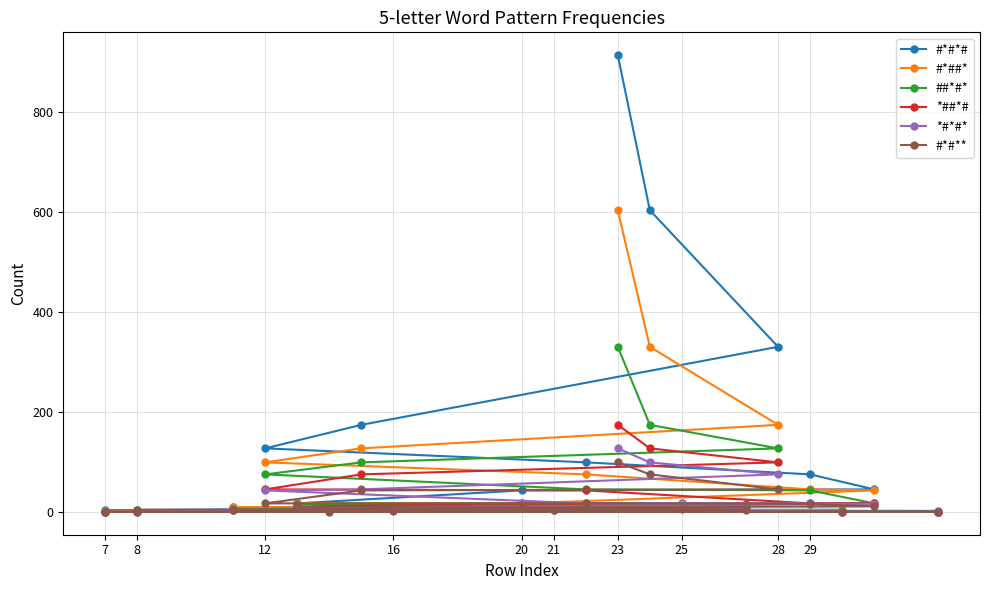

What is the total value across all series at 20?

113